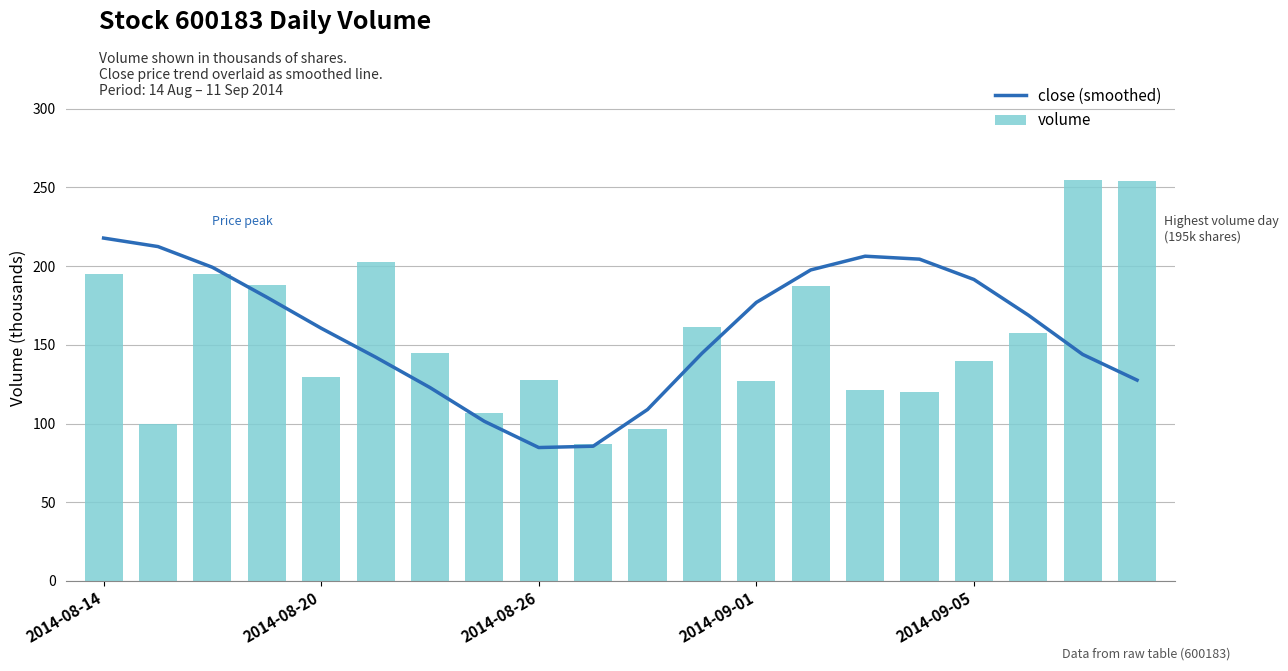

Is the value of volume at 5 greater than the value of close (smoothed) at 14?

No